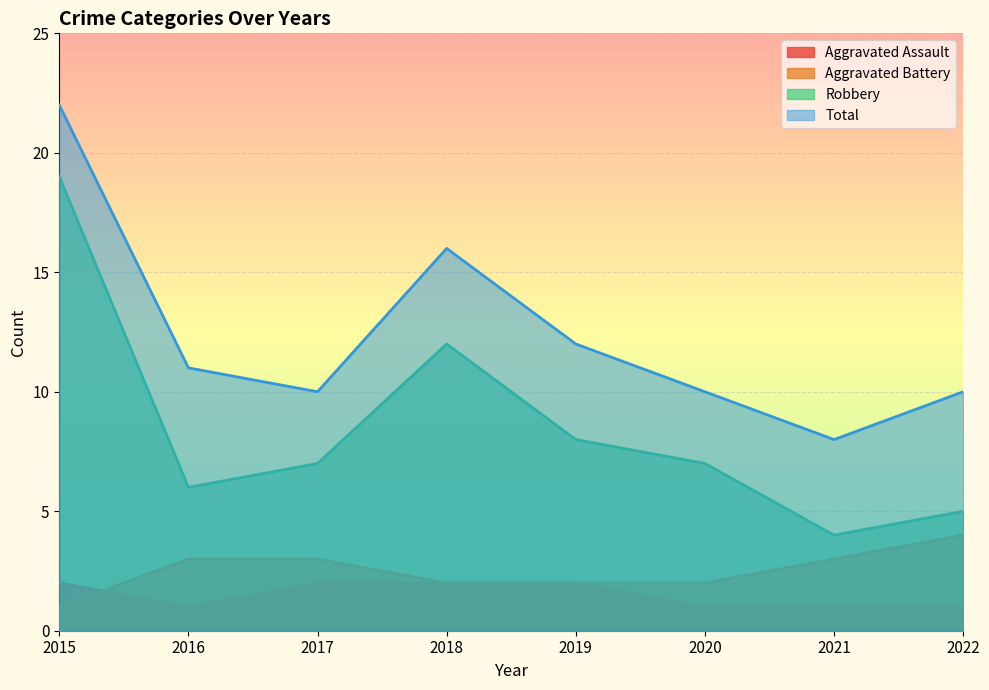

What is the total value across all series at 2016?

21